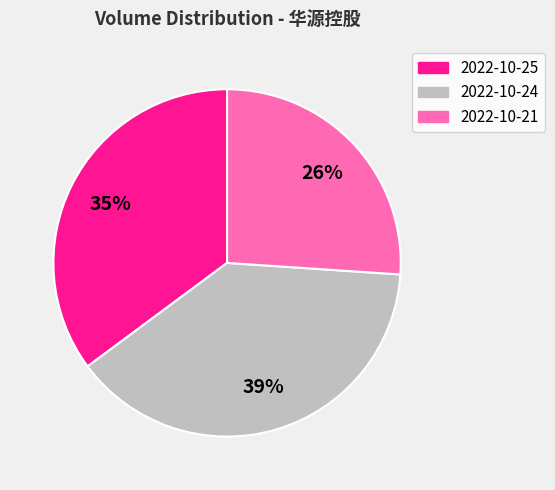

How many slices are in this pie chart?

3